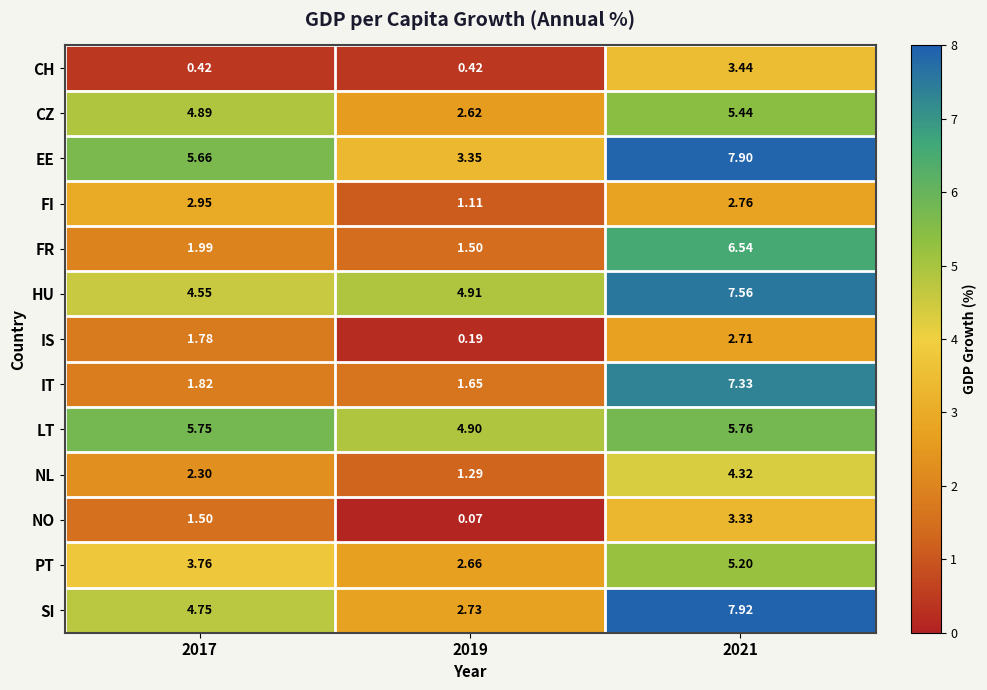

Between 2017 and 2019, which series saw the biggest shift?

EE